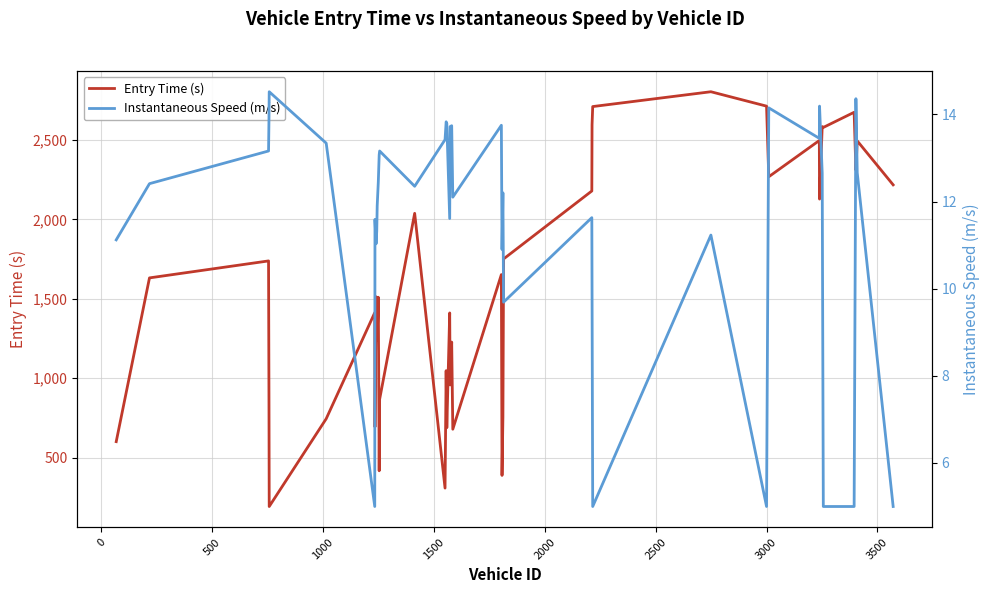

What is the minimum value for Instantaneous Speed (m/s)?

5.0